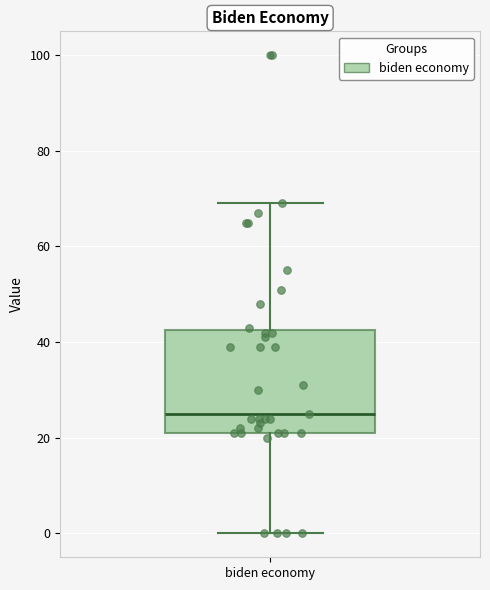

Transcribe this box plot: give where the median line is, the range the box spans, and where the two whiskers end, as read against the y-axis. The values are not printed on the chart, so give them approximately, as read against the axis.

median 26, box 22 to 42, whiskers 0 to 70